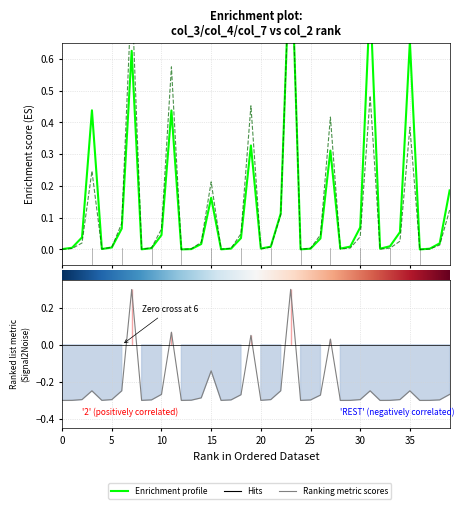

The value of col_3 at 14 is 0.0. True or false?

True